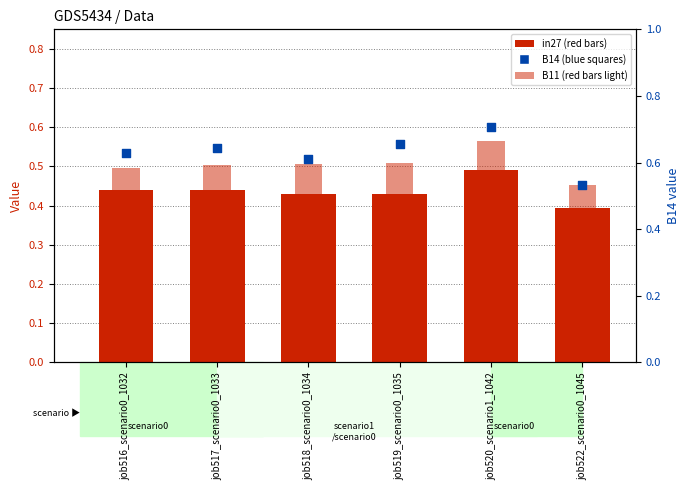

What is the total value across all series at job516_scenario0_1032?

1.6